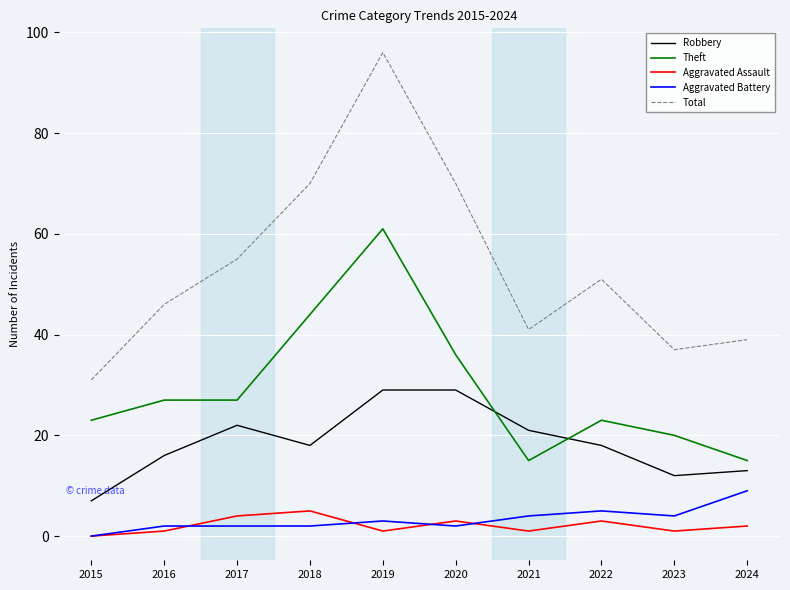

Reading right to left, extract all data points from this chart.

Robbery: 13	12	18	21	29	29	18	22	16	7
Theft: 15	20	23	15	36	61	44	27	27	23
Aggravated Assault: 2	1	3	1	3	1	5	4	1	0
Aggravated Battery: 9	4	5	4	2	3	2	2	2	0
Total: 39	37	51	41	70	96	70	55	46	31